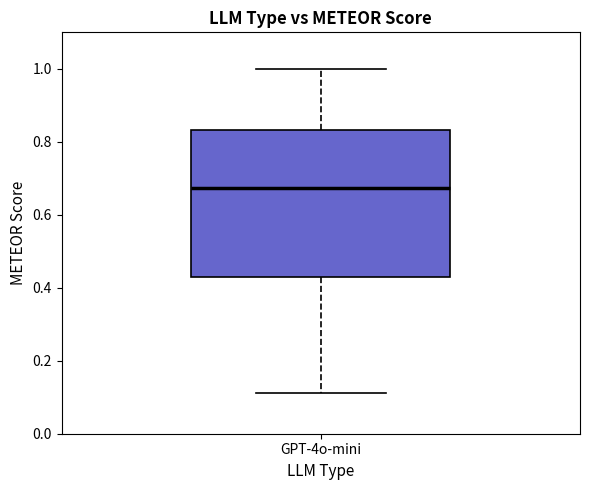

Where does the median line of the box for GPT-4o-mini sit on the y-axis? The values are not printed on the chart, so give them approximately, as read against the axis.

0.68